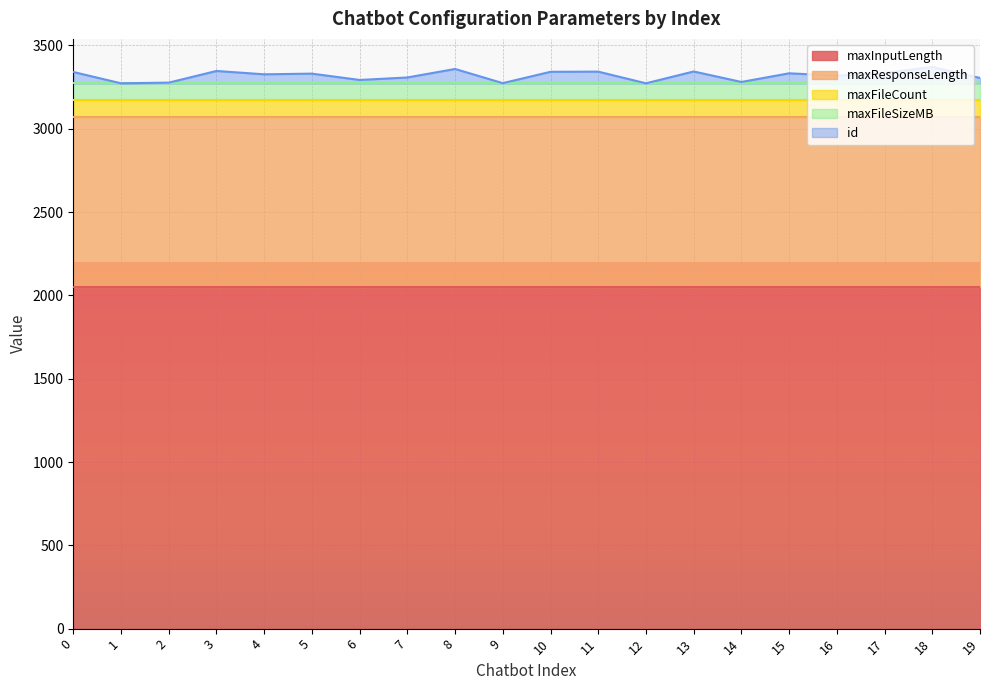

Reading right to left, extract all data points from this chart.

maxInputLength: 2048	2048	2048	2048	2048	2048	2048	2048	2048	2048	2048	2048	2048	2048	2048	2048	2048	2048	2048	2048
maxResponseLength: 1024	1024	1024	1024	1024	1024	1024	1024	1024	1024	1024	1024	1024	1024	1024	1024	1024	1024	1024	1024
maxFileCount: 100	100	100	100	100	100	100	100	100	100	100	100	100	100	100	100	100	100	100	100
maxFileSizeMB: 100	100	100	100	100	100	100	100	100	100	100	100	100	100	100	100	100	100	100	100
id: 33	99	63	47	61	9	72	1	71	70	2	87	36	21	59	55	75	5	1	69